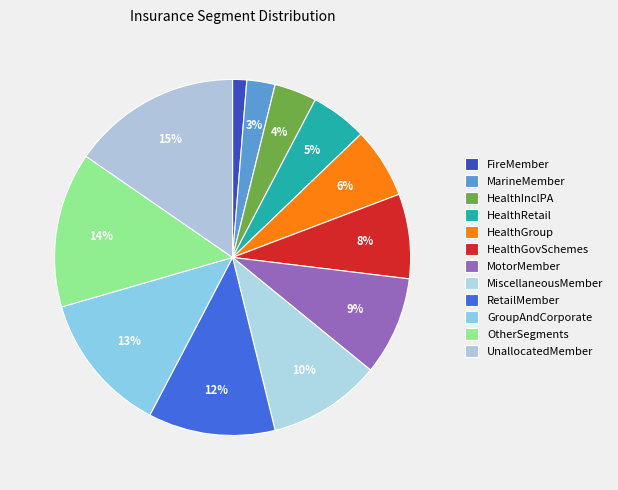

How many slices are in this pie chart?

12